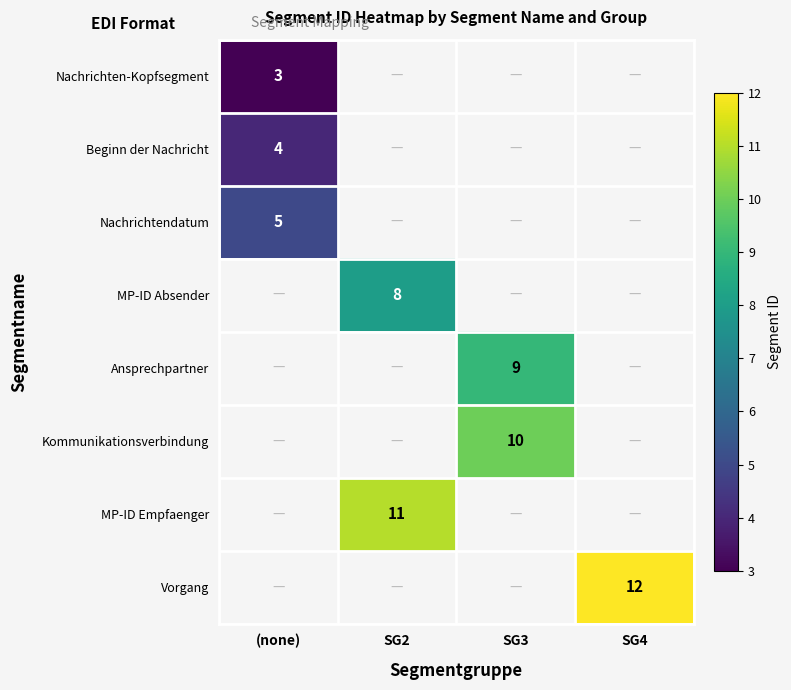

Is it true that MP-ID Absender equals 8 at SG2?

True